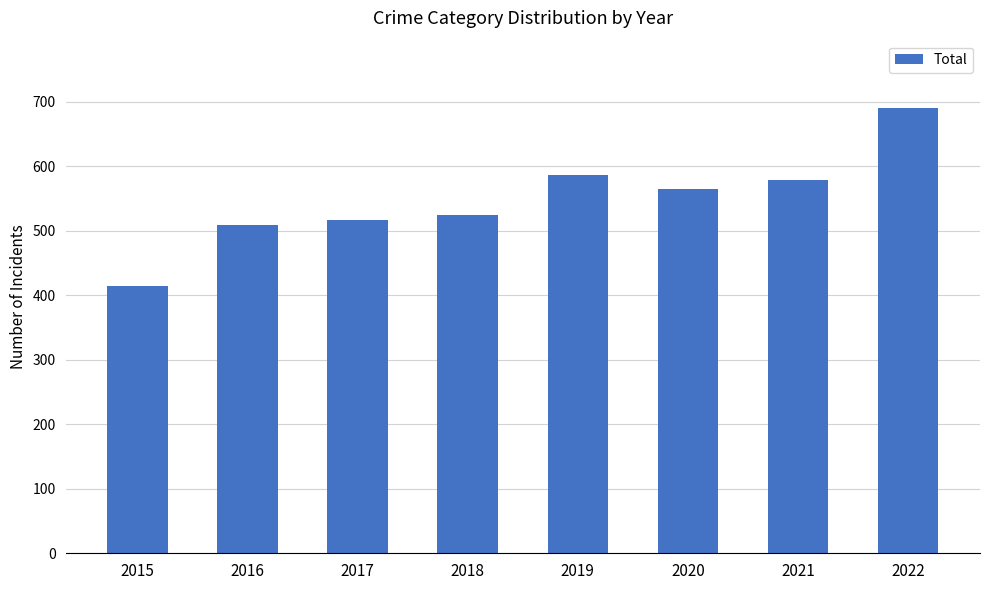

Is it true that the value at 2017 is 517?

True